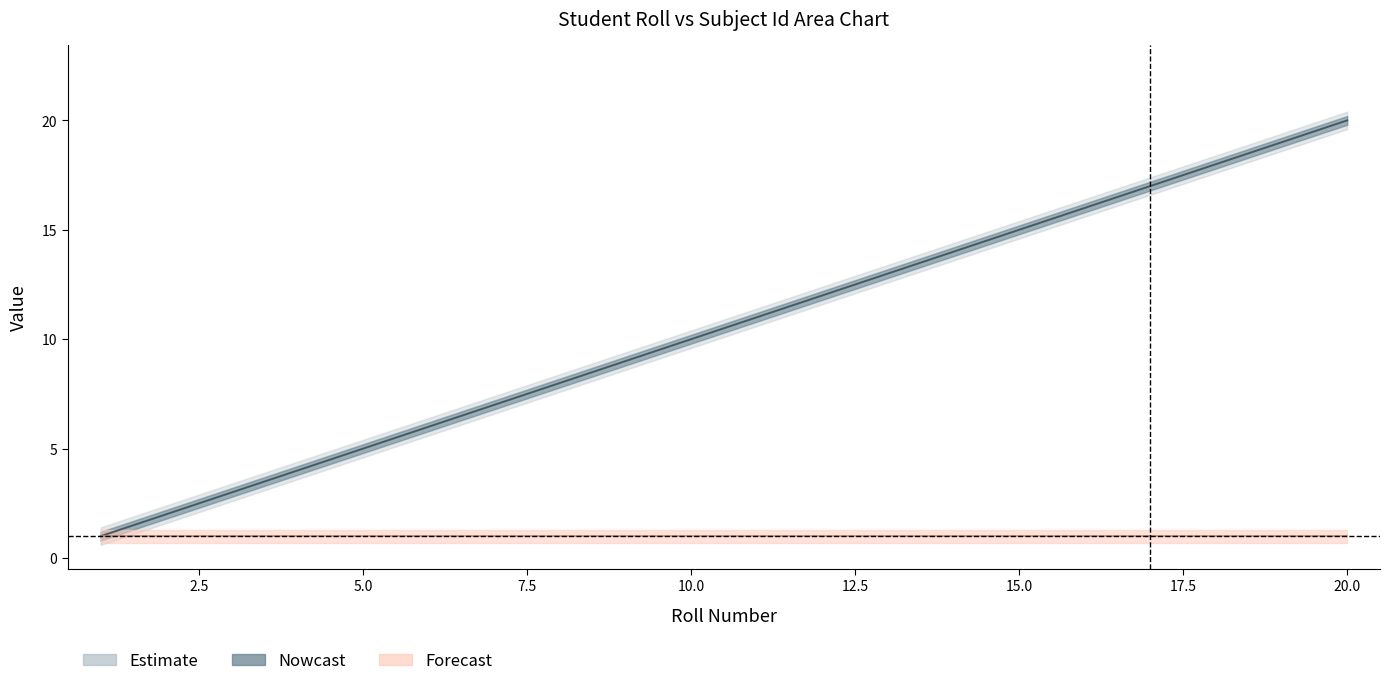

At which category does the chart reach its minimum across all series?

1